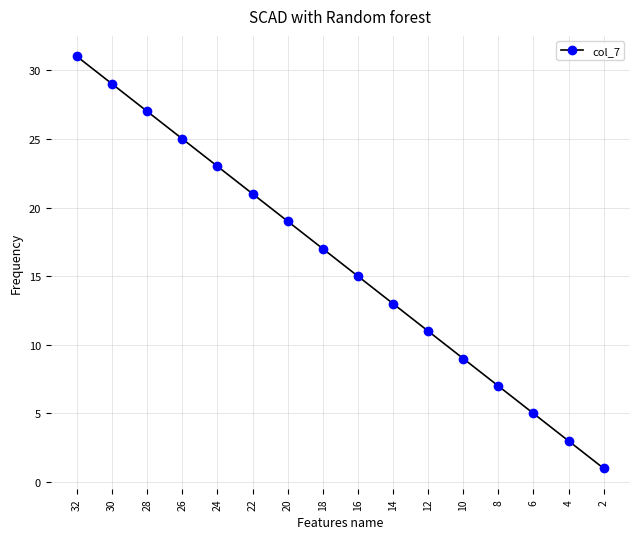

Which label corresponds to the smallest value in the chart?

2